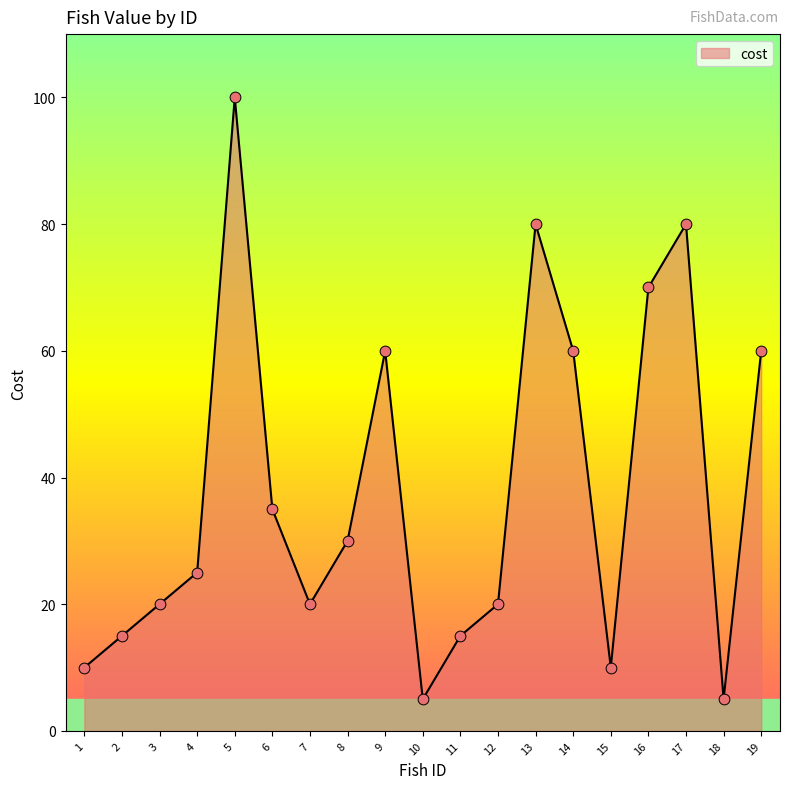

What is the ratio of the value at 11 to the value at 1?

1.5